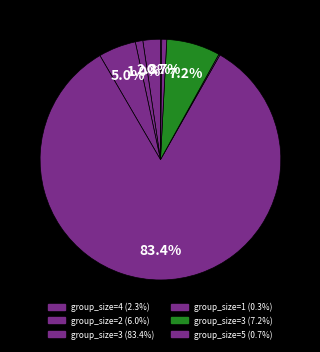

Count the number of slices in the pie.

8